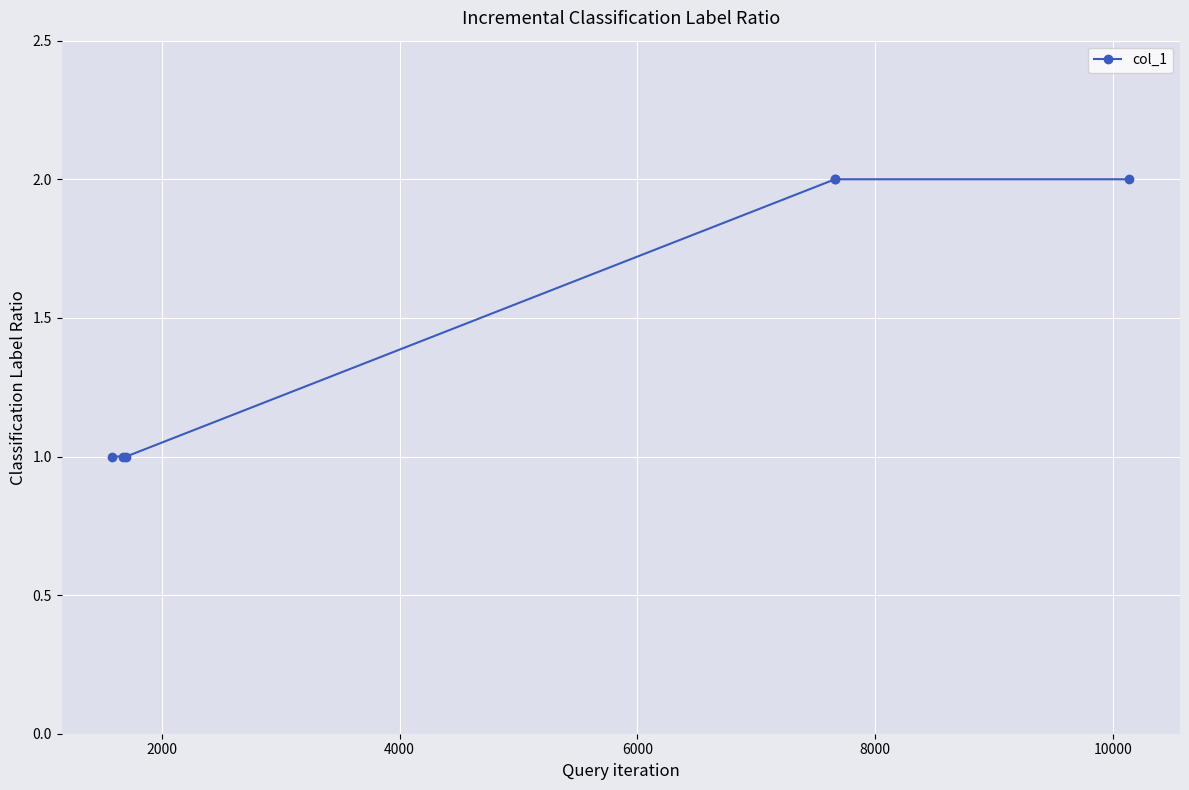

What is the minimum value shown in the chart?

1